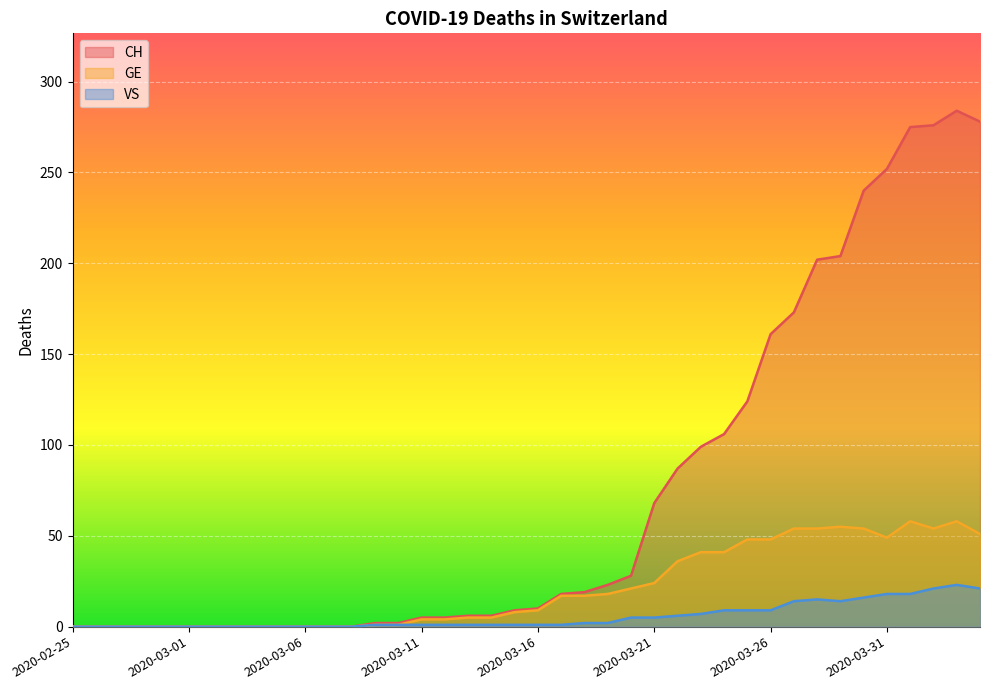

How many interior local peaks does the GE series have?

3